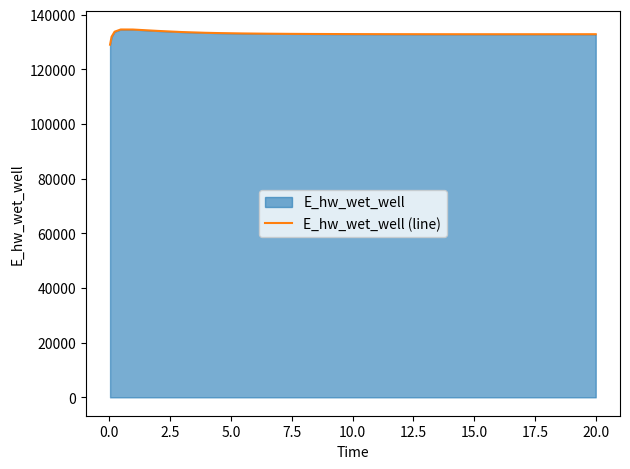

What is the smallest value displayed?

129070.5